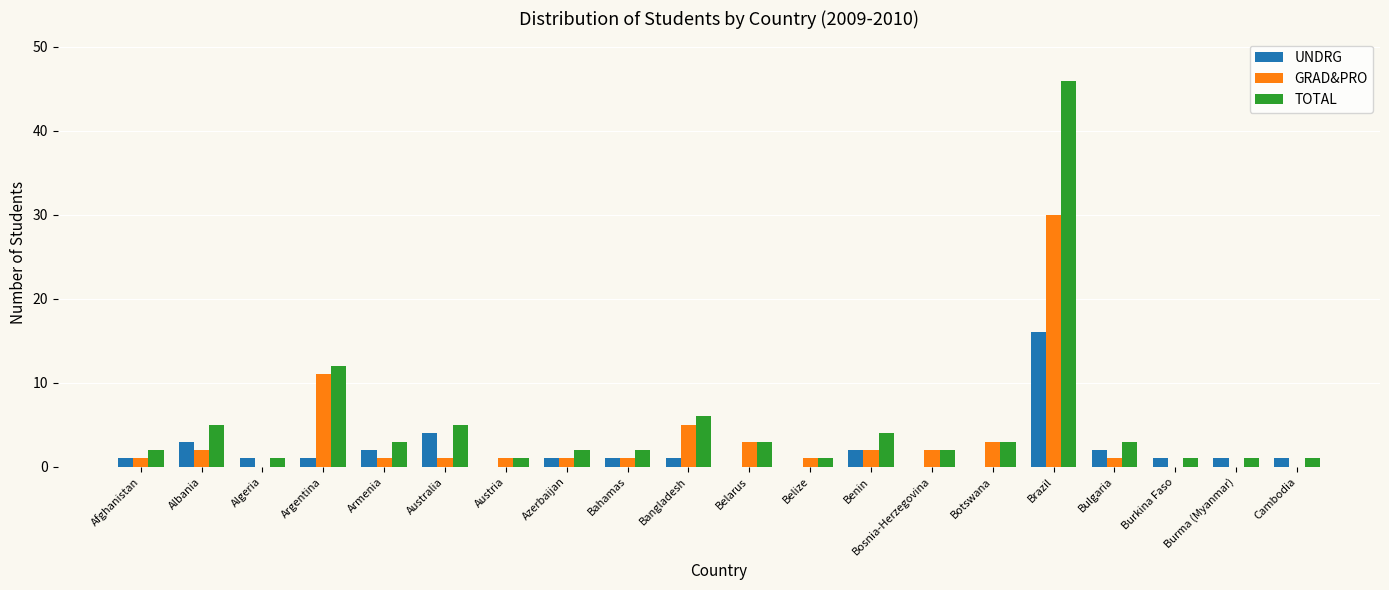

How many categories are shown in the chart?

20